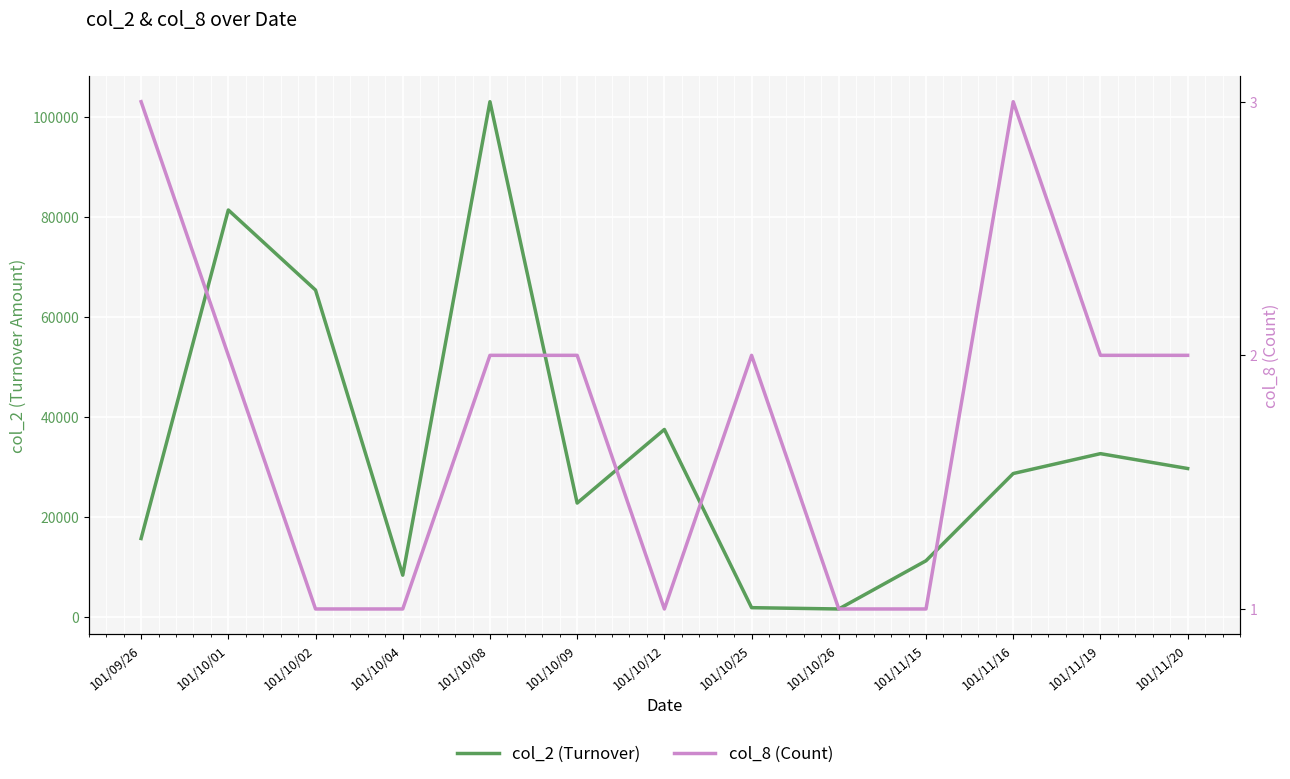

True or false: col_2 (Turnover) has a value of 1270 at 101/10/25.

False